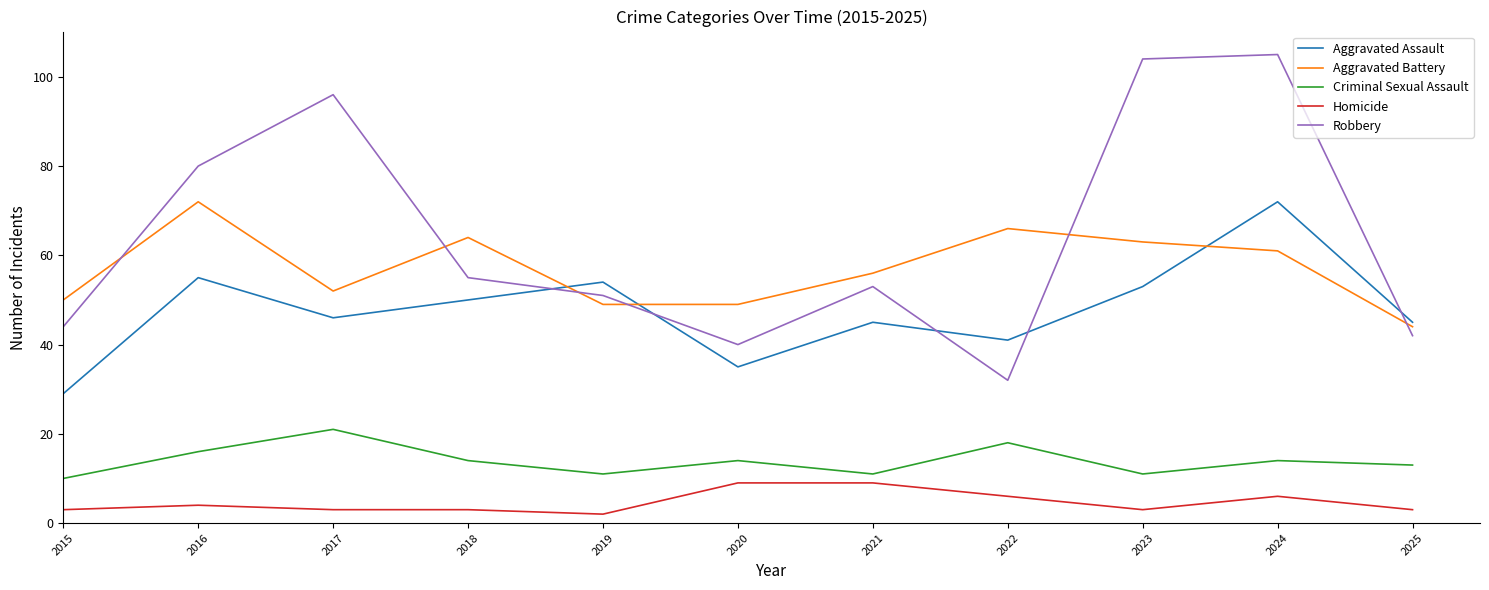

True or false: Robbery and Homicide intersect in this chart.

False